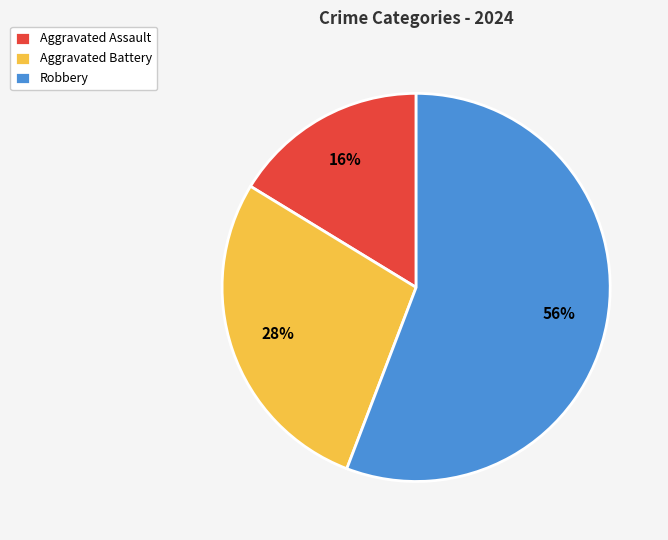

What percentage is the Robbery slice, to the nearest percent?

56%